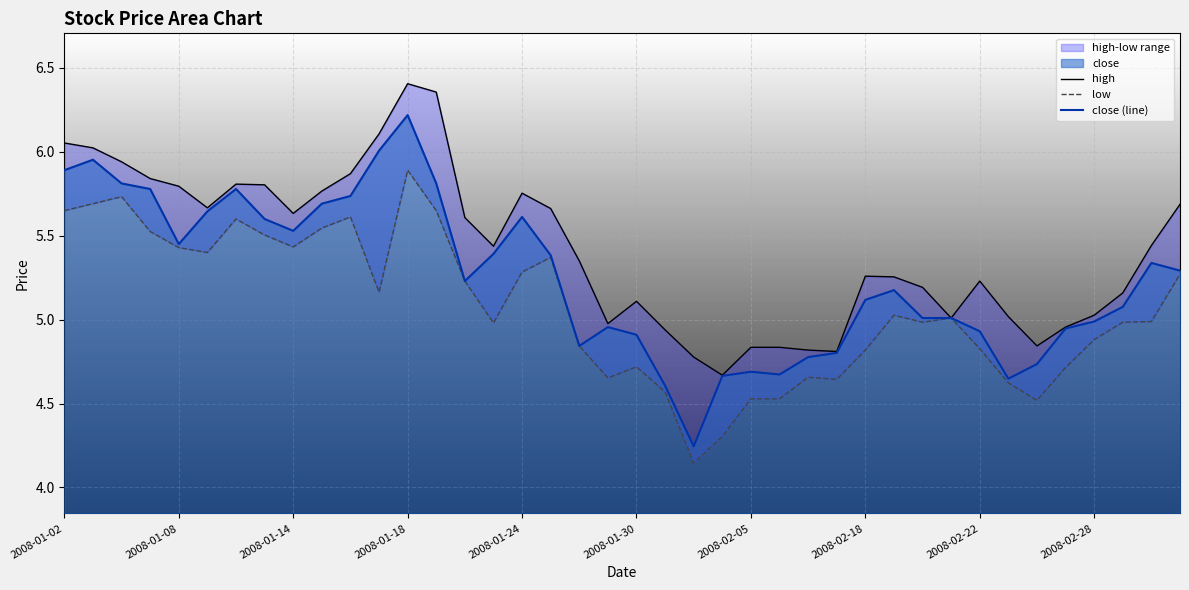

What value does the low series have at 23?

4.3